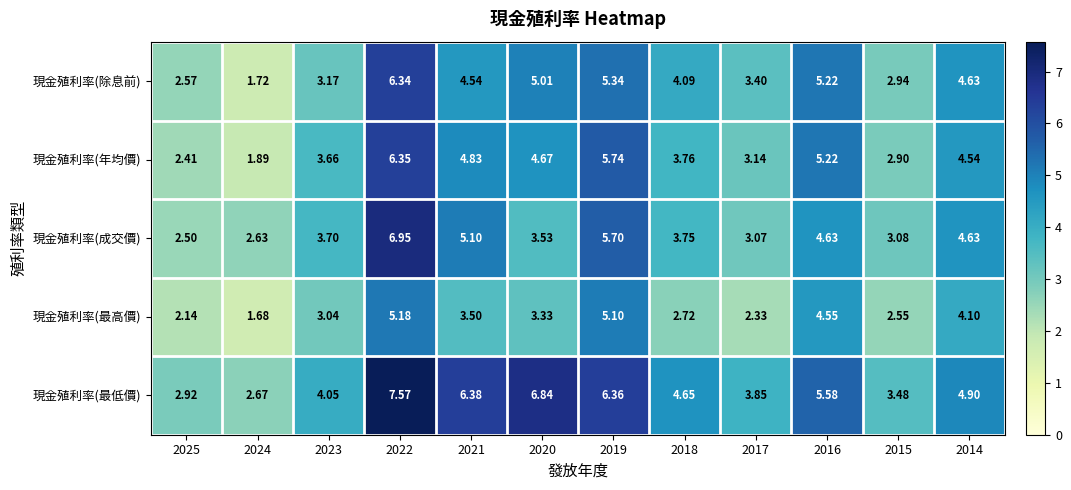

How many data points does each series have?

12